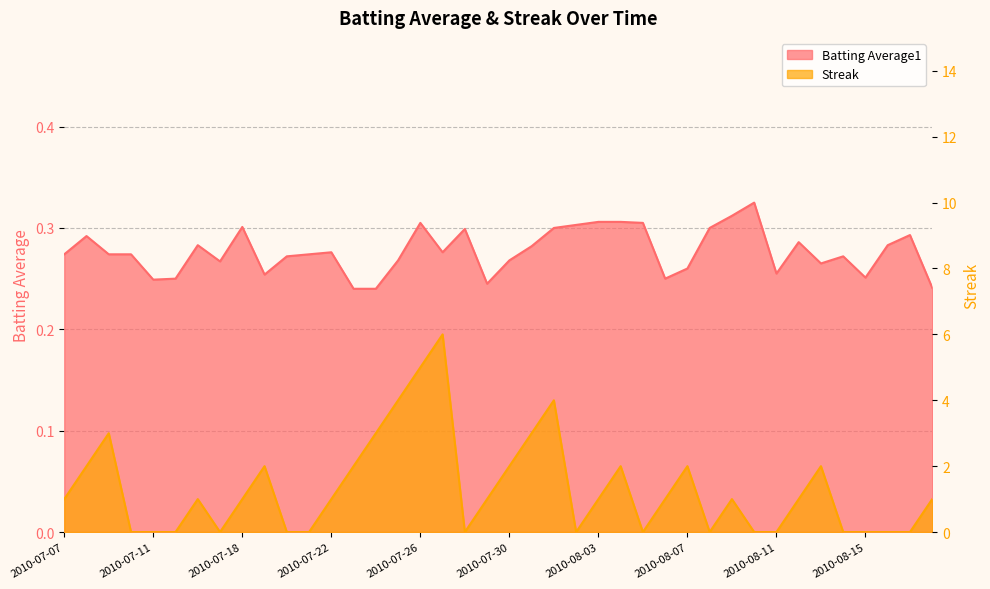

At which label is Batting Average1 closest to 0?

2010-07-23